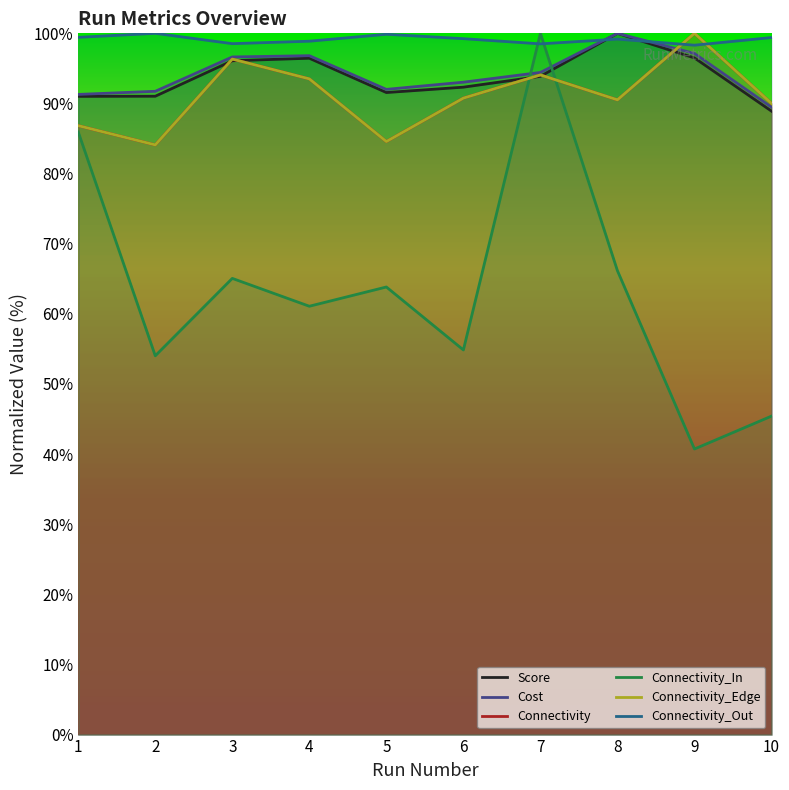

What are all the series names shown in the legend?

Score, Cost, Connectivity, Connectivity_In, Connectivity_Edge, Connectivity_Out